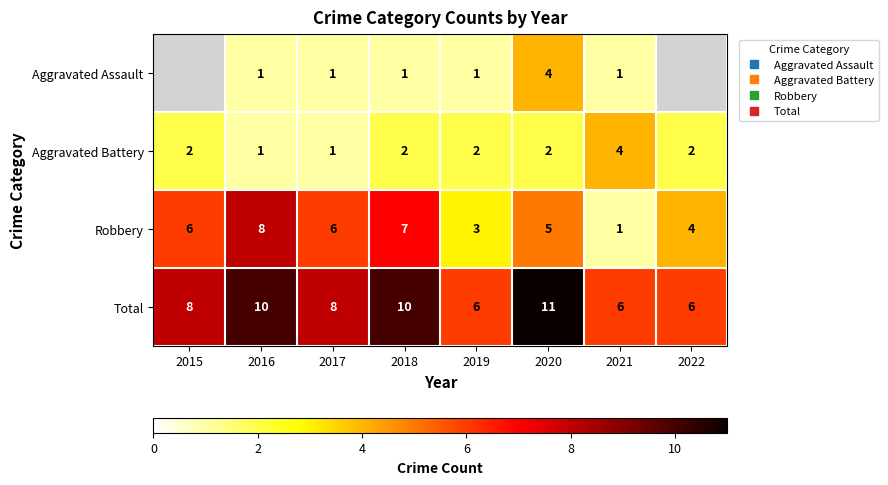

The value of Aggravated Assault at 2016 is 1.0. True or false?

True